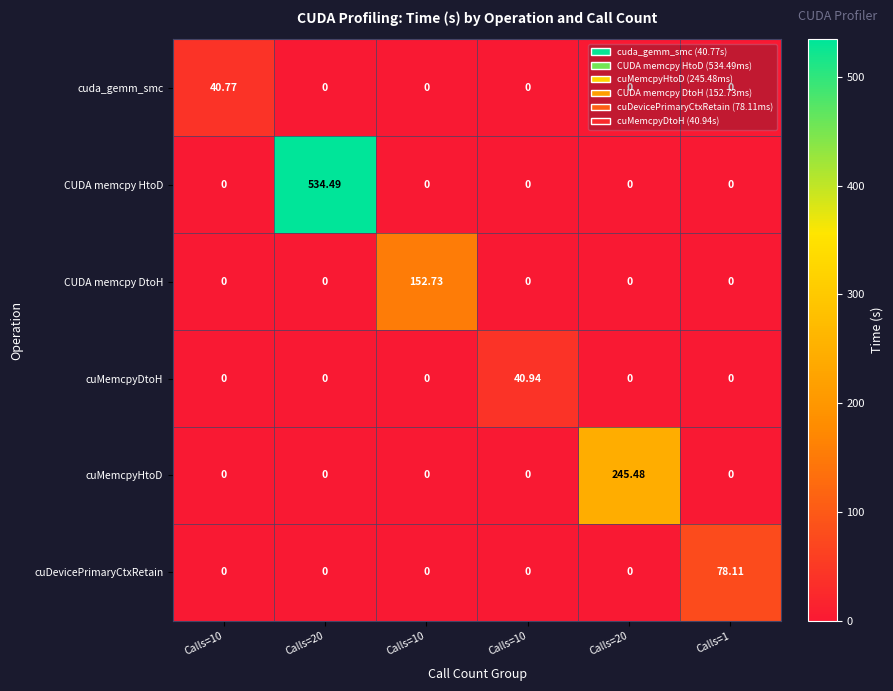

Between Calls=20 and Calls=20, which is larger?

Calls=20